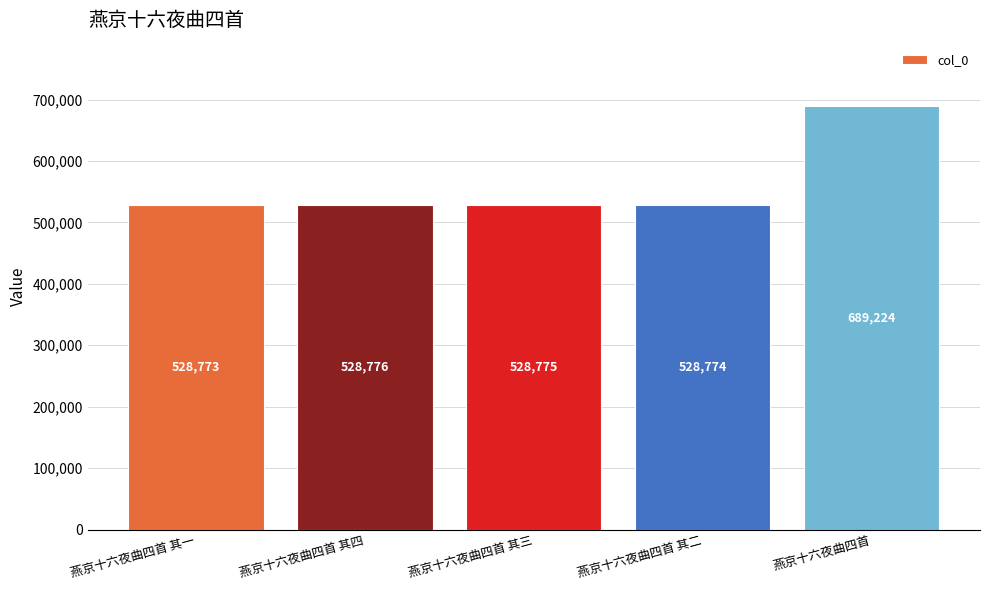

How many values are below 528775?

2